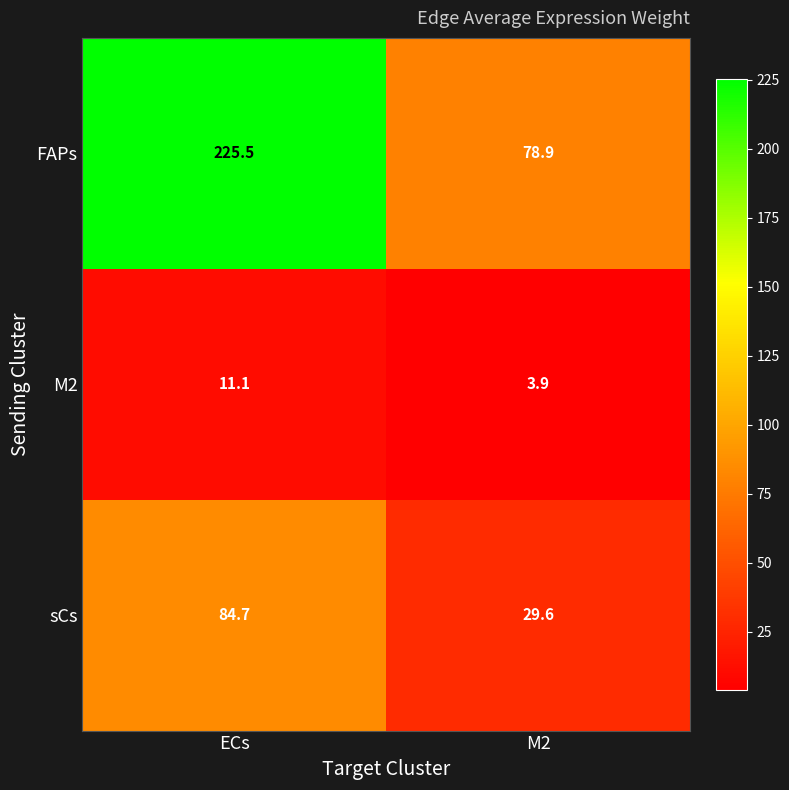

What is the difference between the highest and lowest values at ECs?

214.4